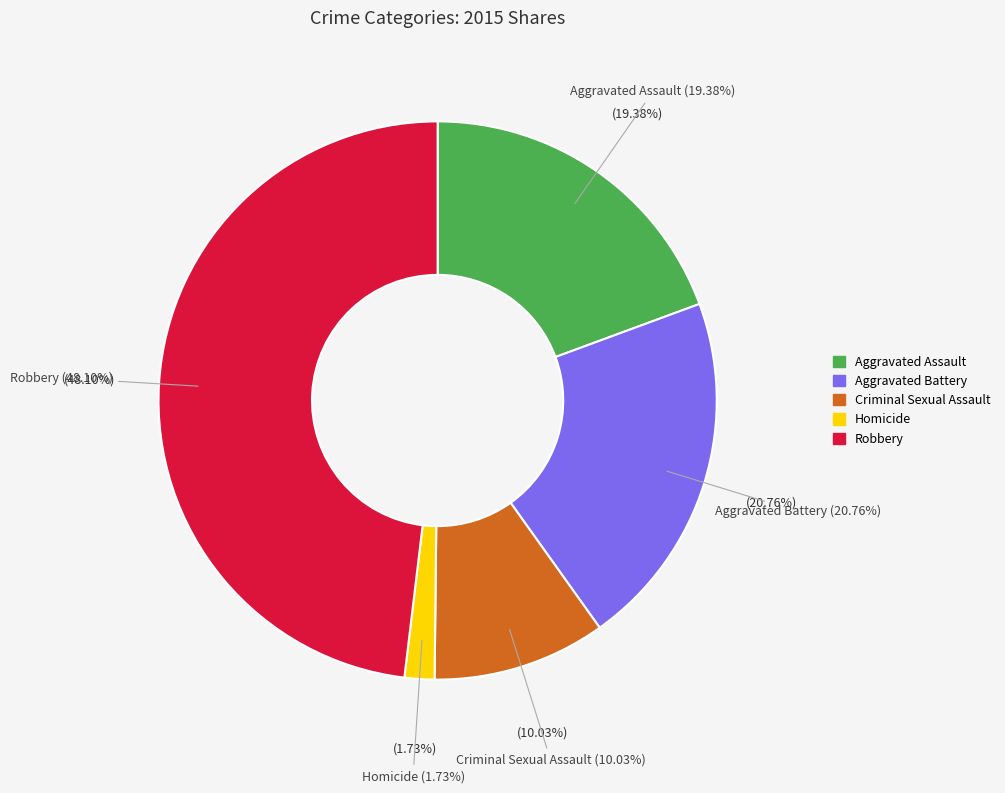

To the nearest percent, what is the difference between the Criminal Sexual Assault and Aggravated Assault slice percentages?

9%